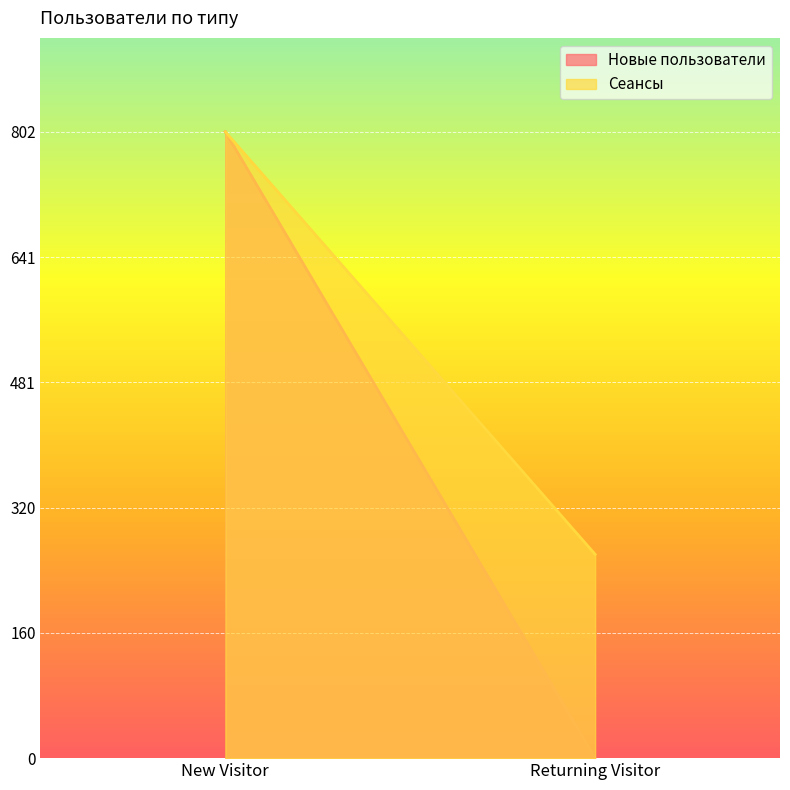

True or false: Сеансы has a value of 71 at Returning Visitor.

False